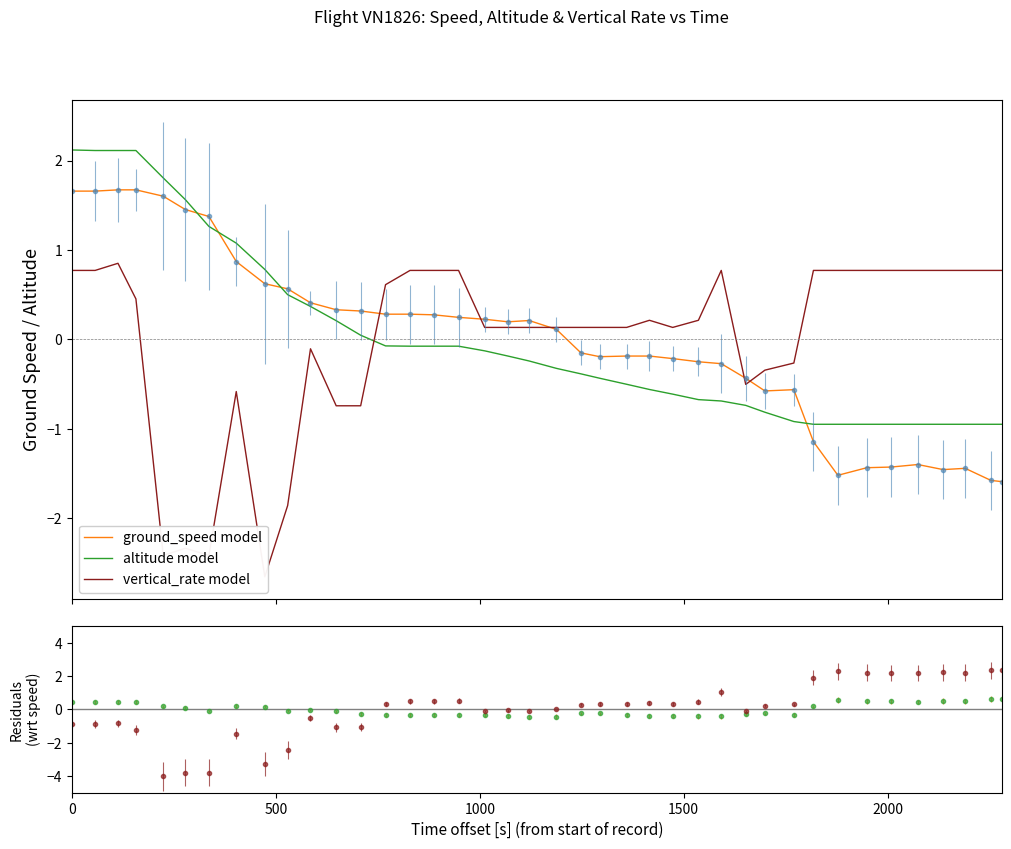

How many times do vertical_rate model and altitude model cross each other?

1